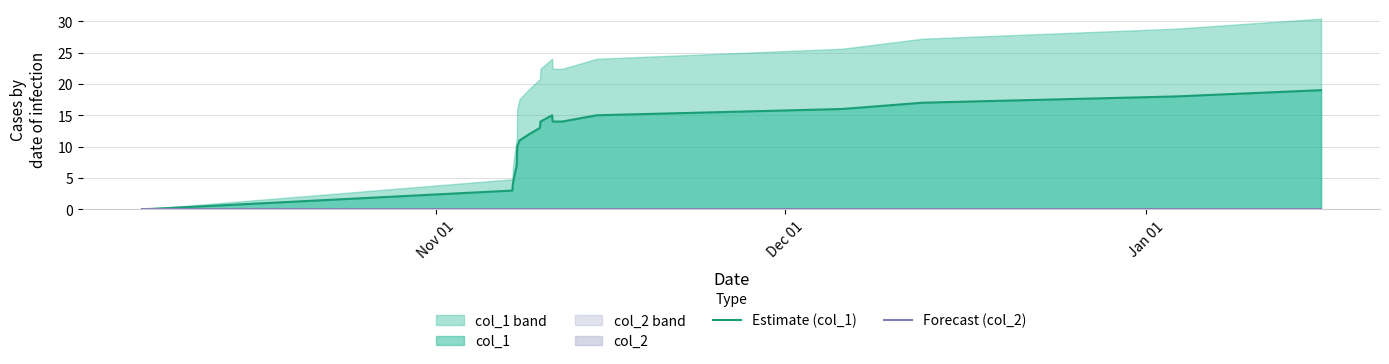

What is the maximum value for Estimate (col_1)?

19